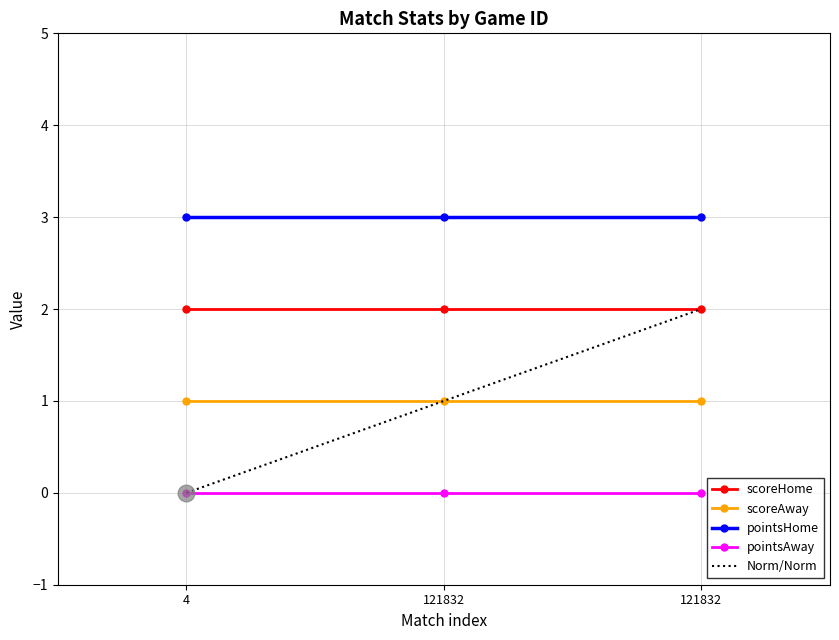

At which label does scoreAway reach its minimum?

4